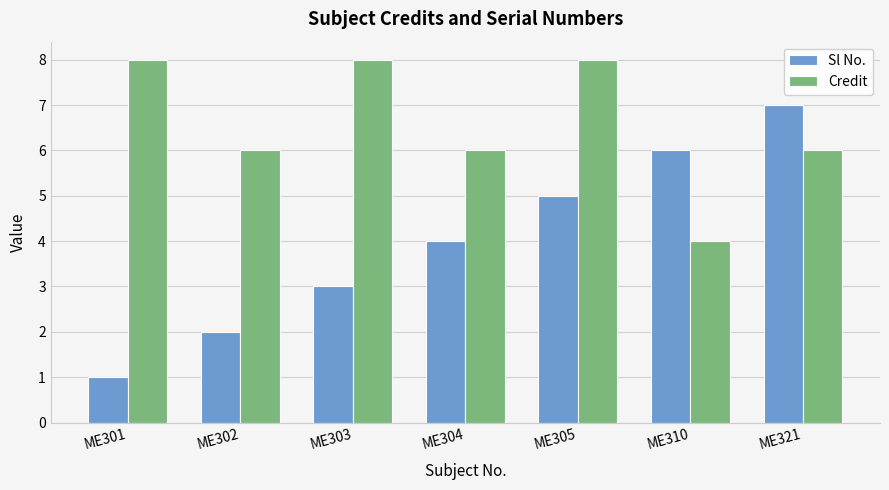

List the labels in order of Sl No. value, largest first.

ME321, ME310, ME305, ME304, ME303, ME302, ME301